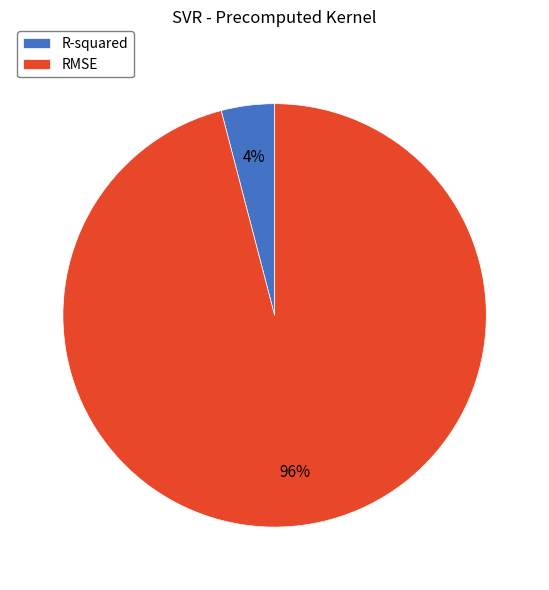

Is there a majority slice in this chart?

Yes